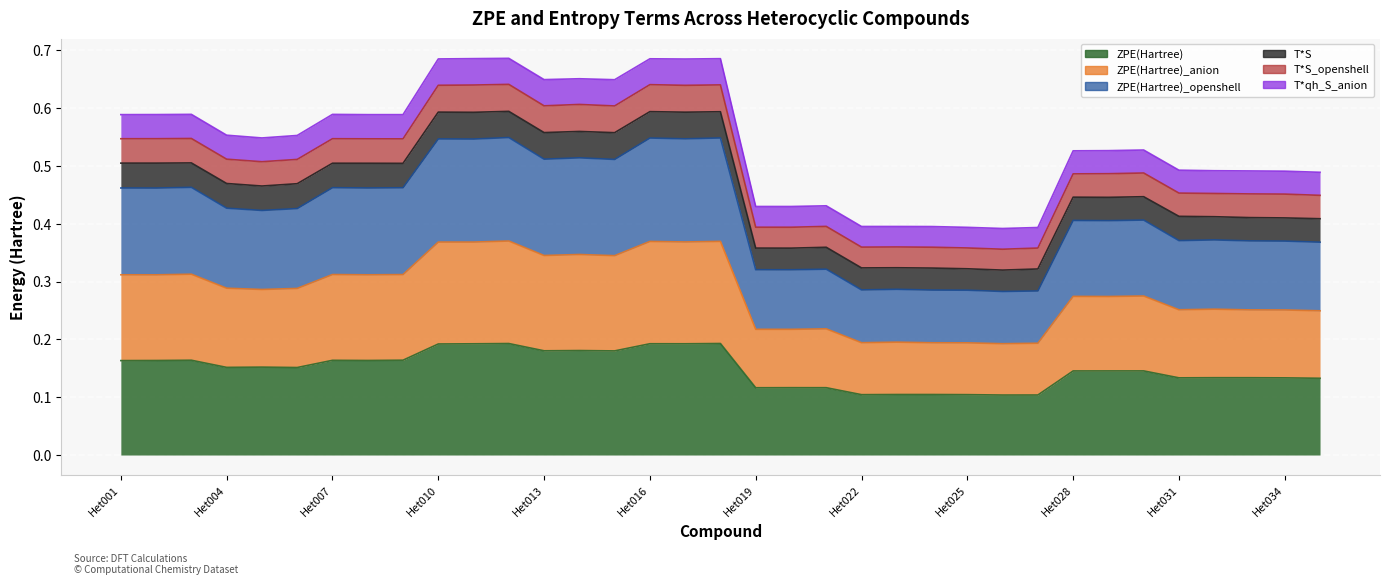

List the labels in order of ZPE(Hartree)_openshell value, largest first.

Het012, Het018, Het016, Het017, Het010, Het011, Het014, Het013, Het015, Het003, Het007, Het009, Het001, Het008, Het002, Het004, Het006, Het005, Het030, Het028, Het029, Het032, Het031, Het033, Het034, Het035, Het021, Het019, Het020, Het023, Het022, Het024, Het025, Het027, Het026